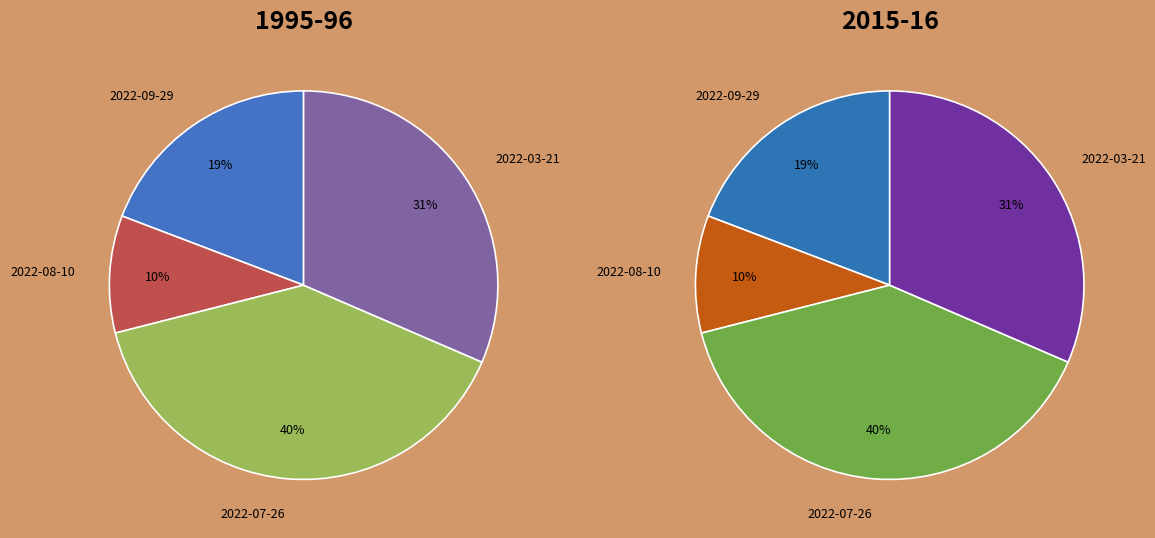

Is it true that 2022-09-29 is 30% of the pie?

False